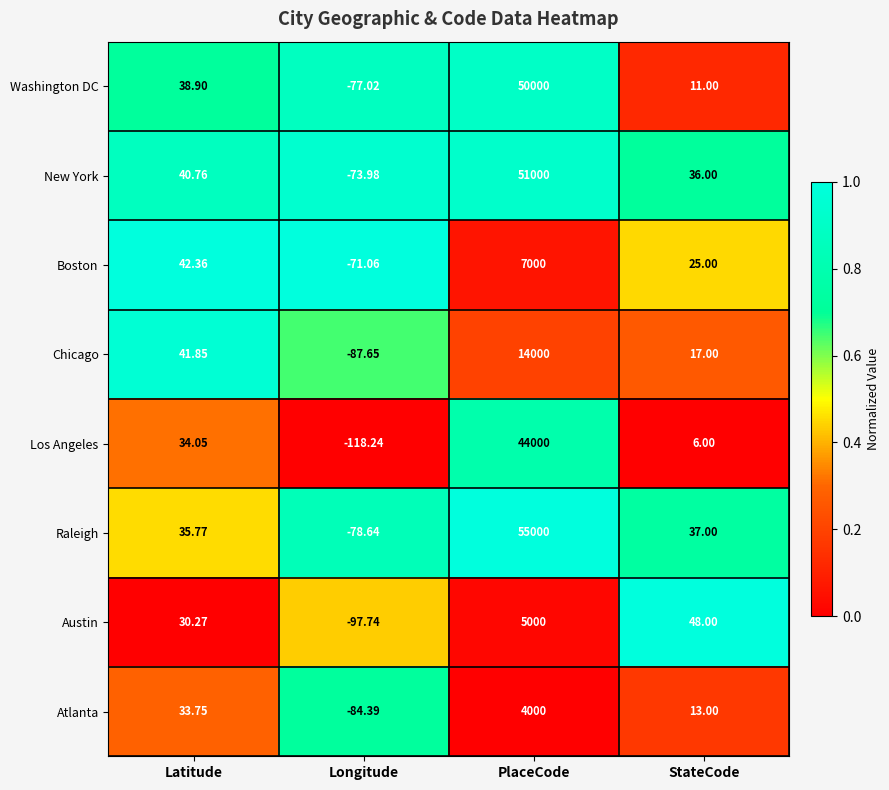

At Latitude, list the series in order from smallest to largest.

Austin, Atlanta, Los Angeles, Raleigh, Washington DC, New York, Chicago, Boston